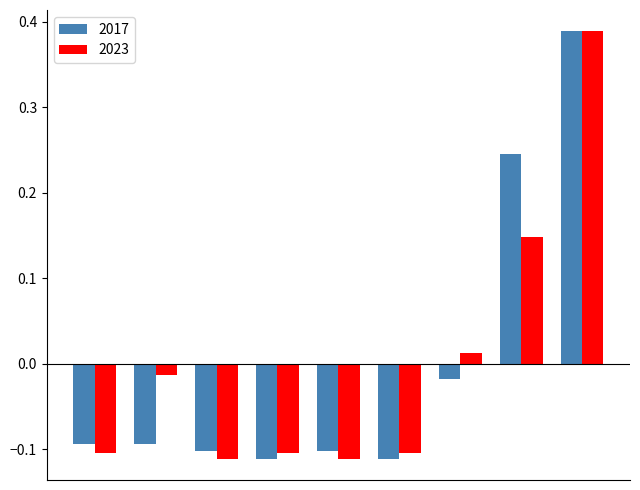

At how many categories does at least one series exceed 0?

3